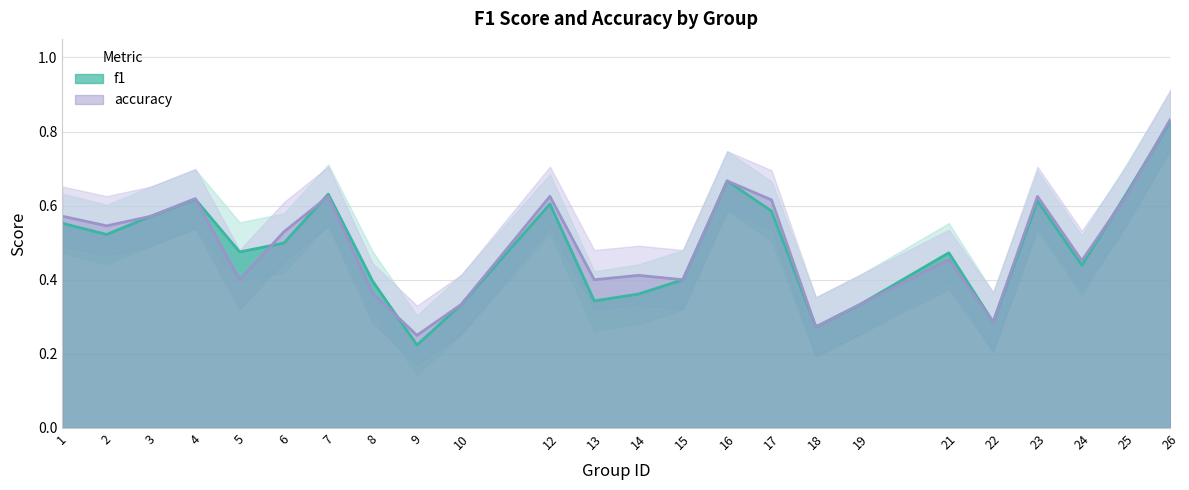

After their last crossing, which series has the higher values: accuracy or f1?

accuracy